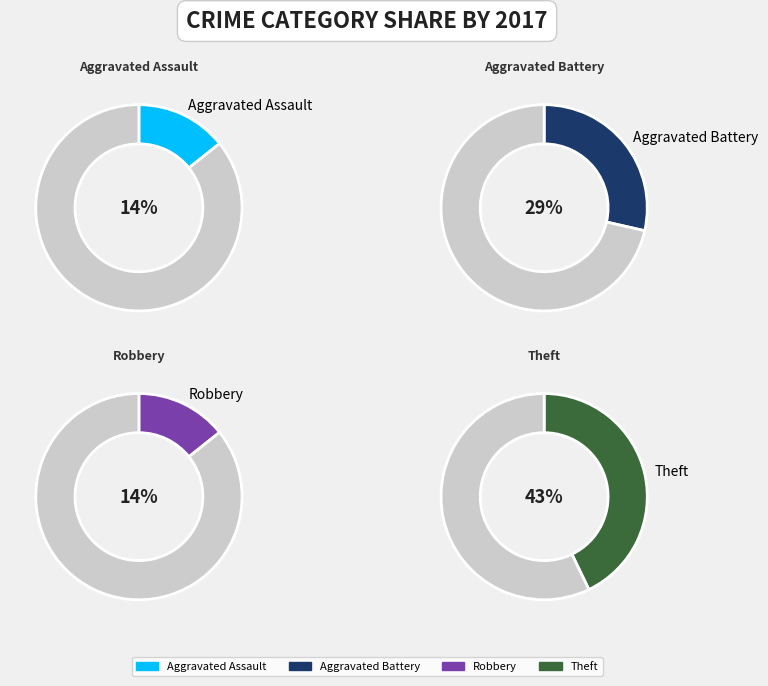

Is Aggravated Battery the majority of the pie?

No